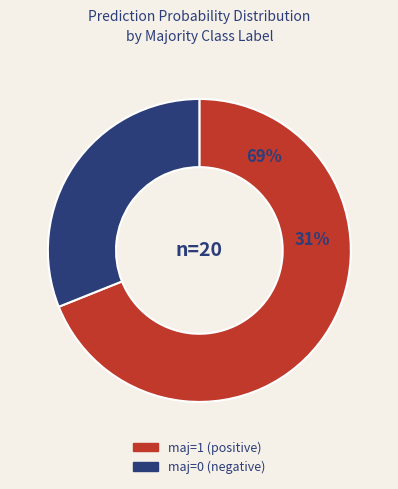

Rank the series by their average value, from lowest to highest.

maj=0 (negative), maj=1 (positive)